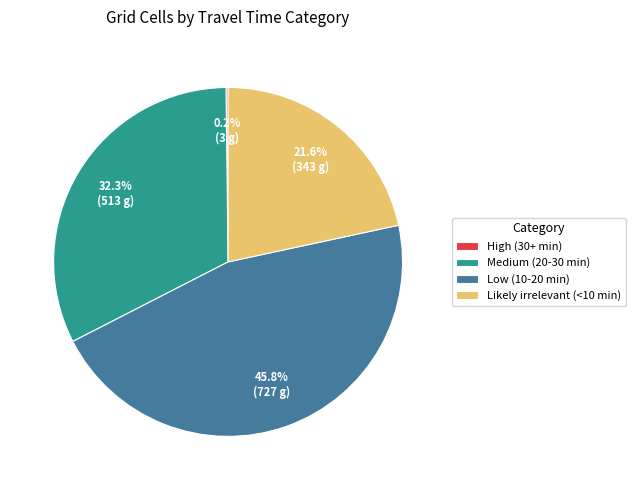

What is the largest slice in the pie chart?

Low (10-20 min)